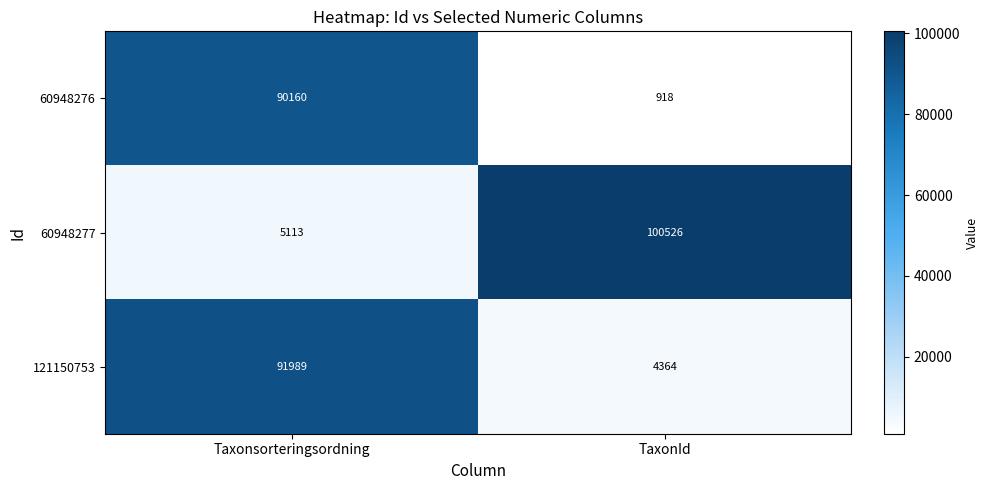

Where is 60948277 nearest to the value 52819?

Taxonsorteringsordning